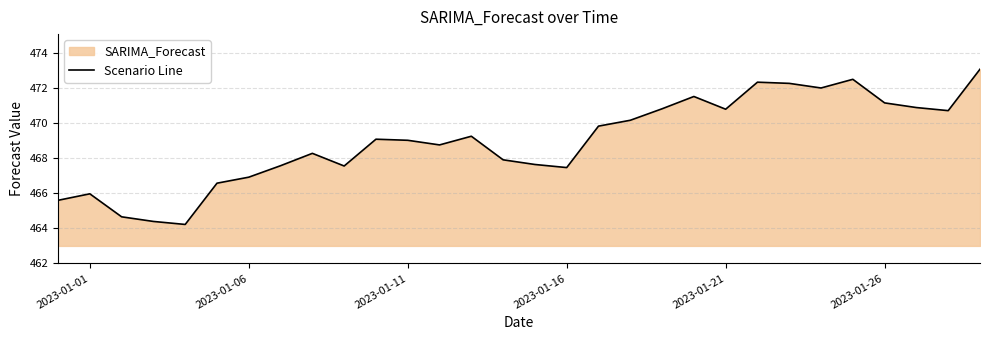

How many interior local valleys (lower than both neighbors) does the data have?

7